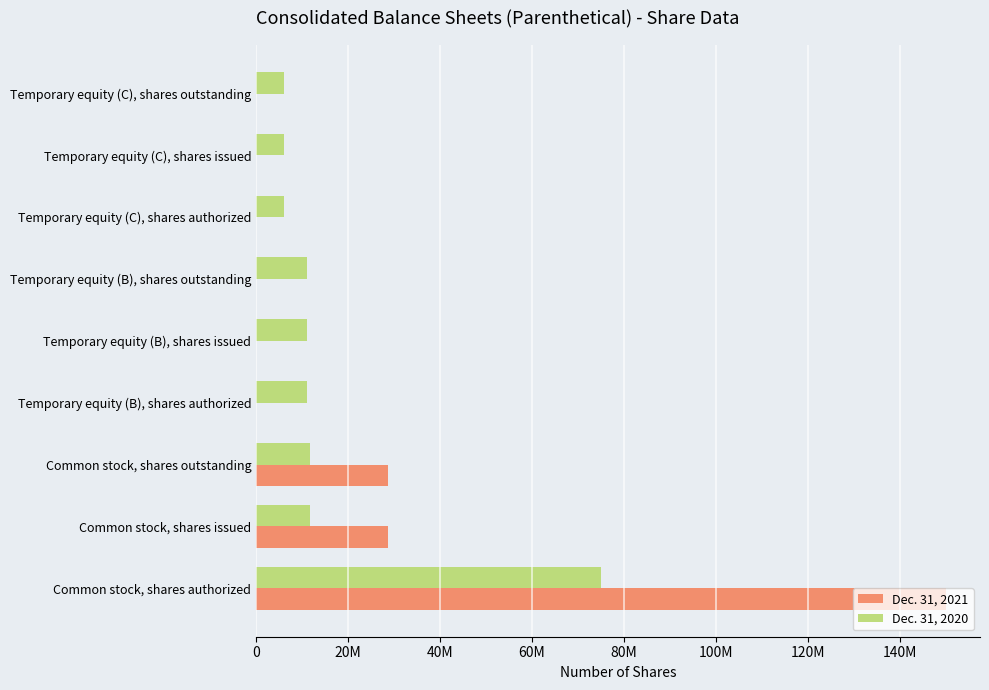

What is the value of the Dec. 31, 2021 bar at the 1st from the left?

150000000